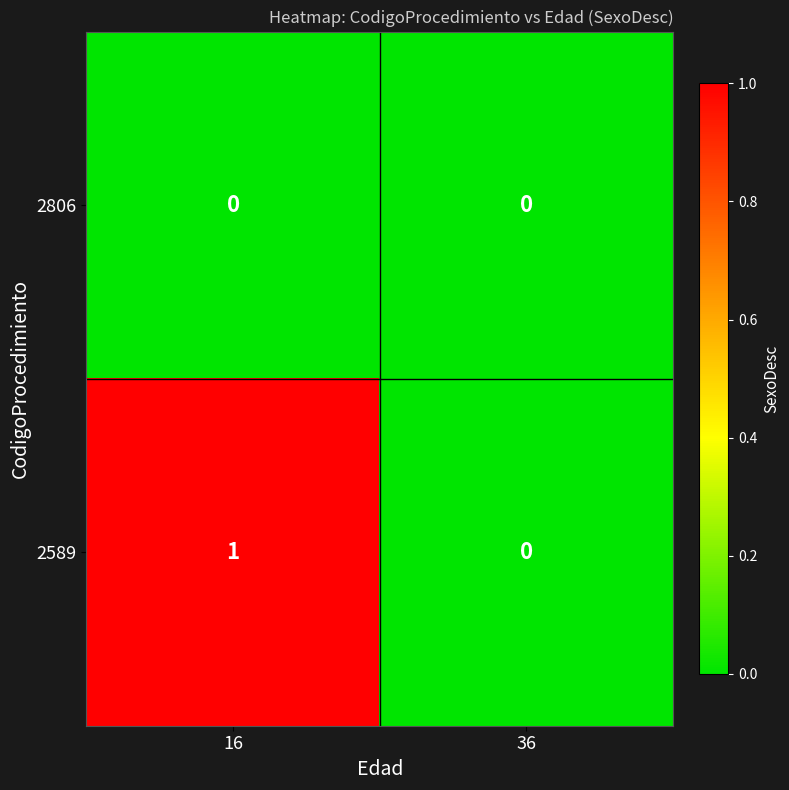

Which series has the largest total across all categories?

2589